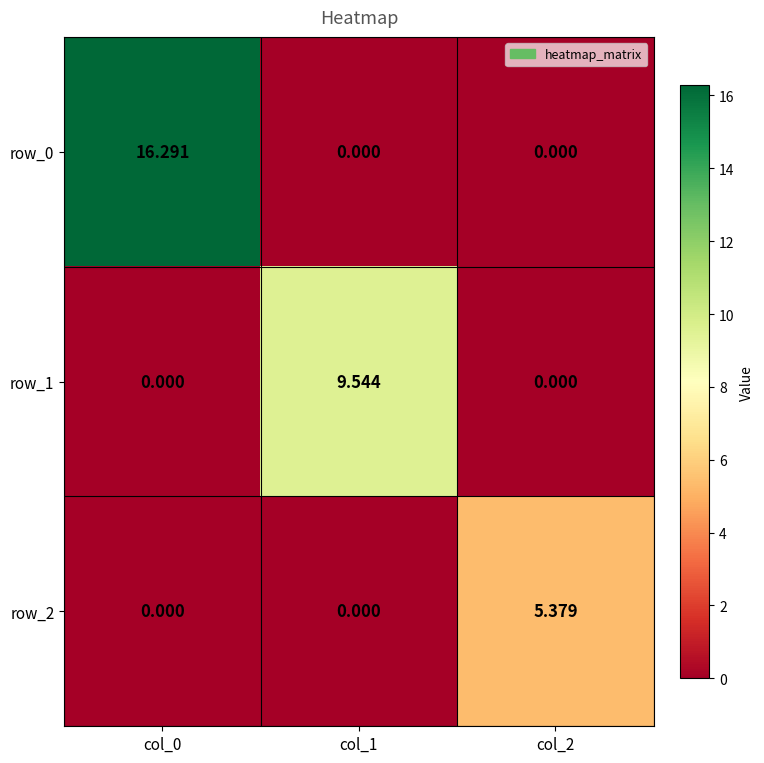

What is the highest value of the row_0 series?

16.3